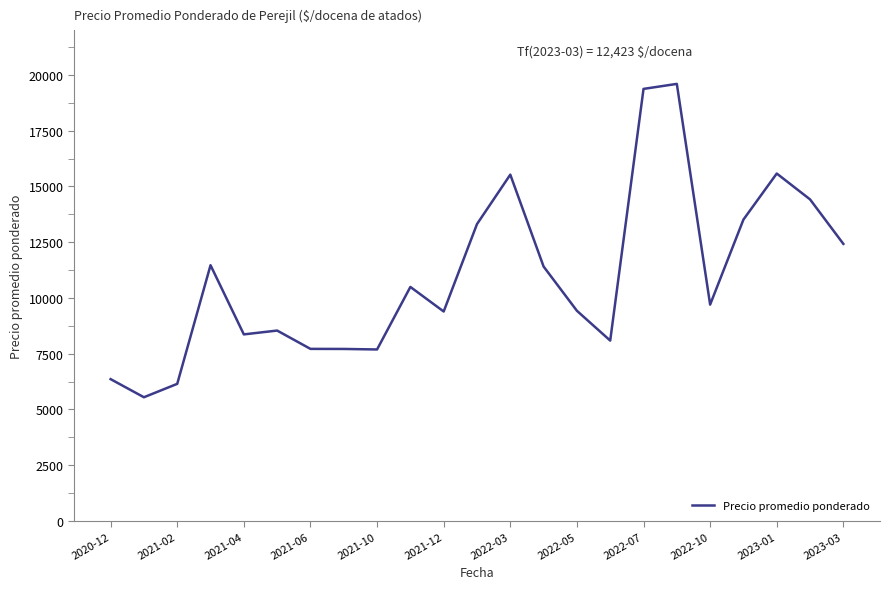

What is the difference between the maximum and minimum values?

14055.2